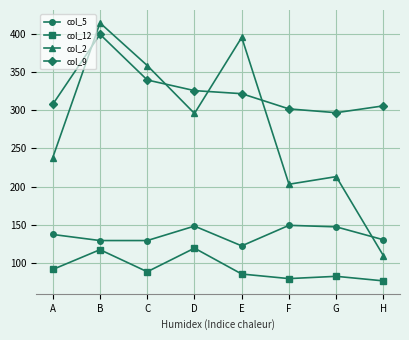

Count the number of categories in the chart.

8